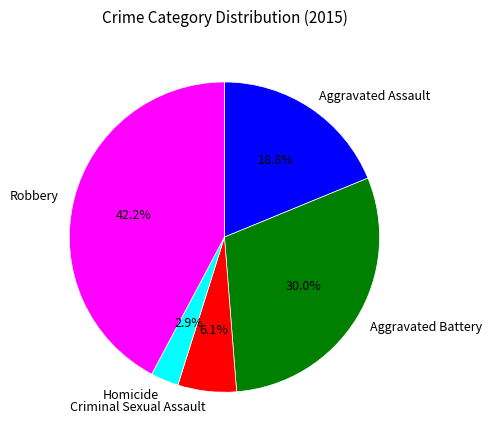

What percentage is the Criminal Sexual Assault slice, to the nearest percent?

6%